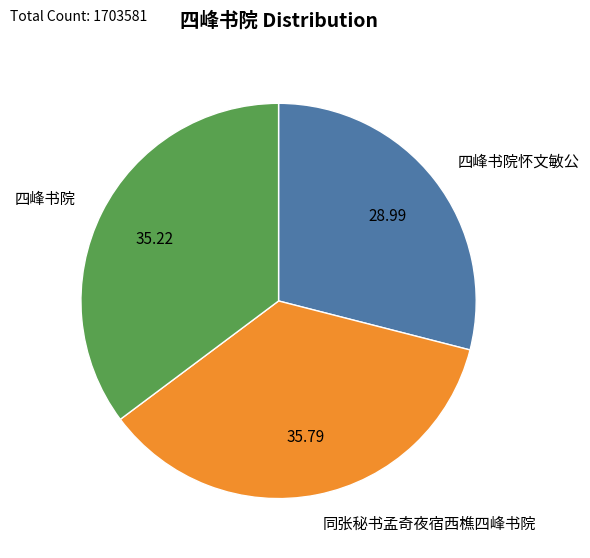

What is the ratio of the value at 四峰书院怀文敏公 to the value at 同张秘书孟奇夜宿西樵四峰书院?

0.8